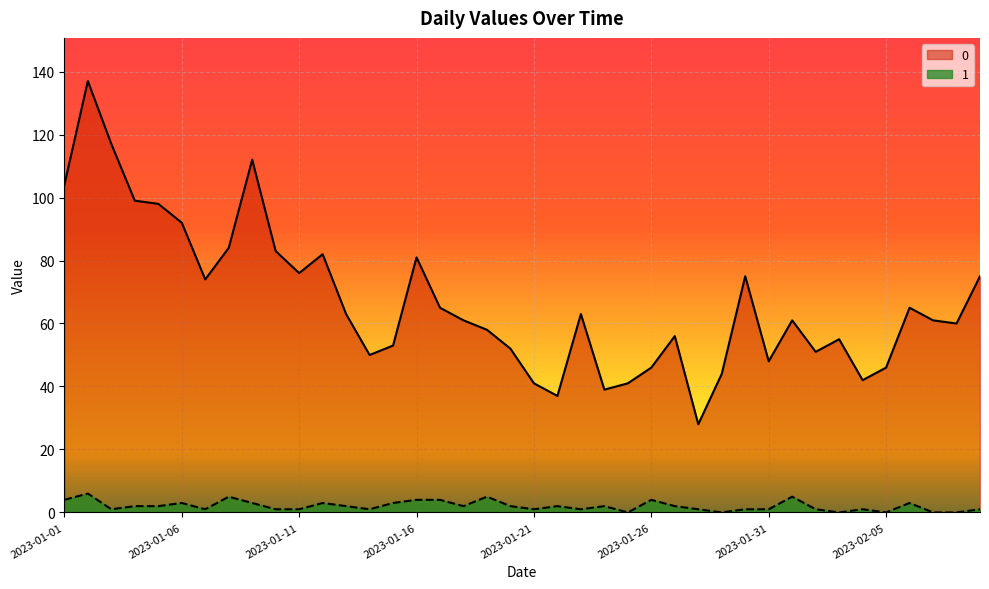

What is the difference between the 0 values at 2023-01-24 and 2023-01-23?

24